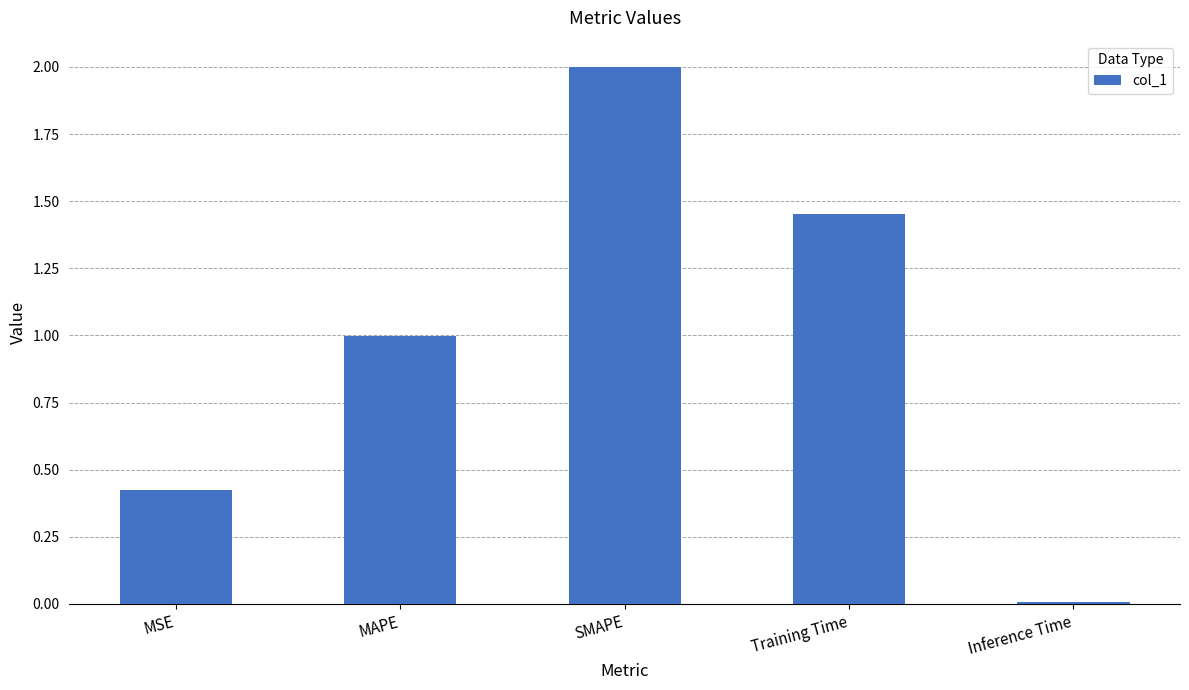

What is the label of the 2nd bar from the left?

MAPE